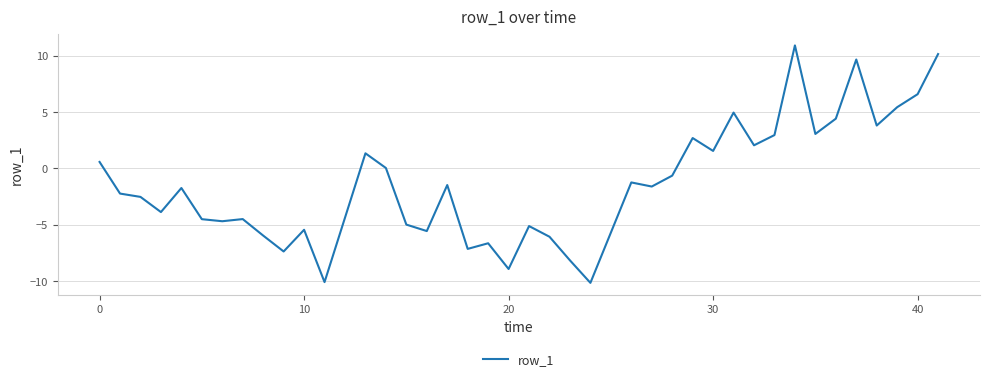

What is the smallest value displayed?

-10.1